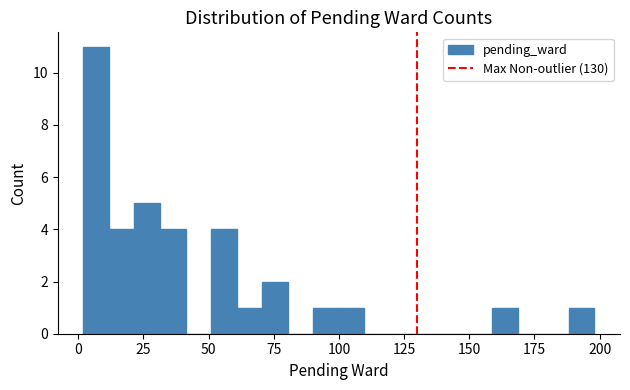

Read against the x-axis, roughly where is the centre of the tallest bar?

5